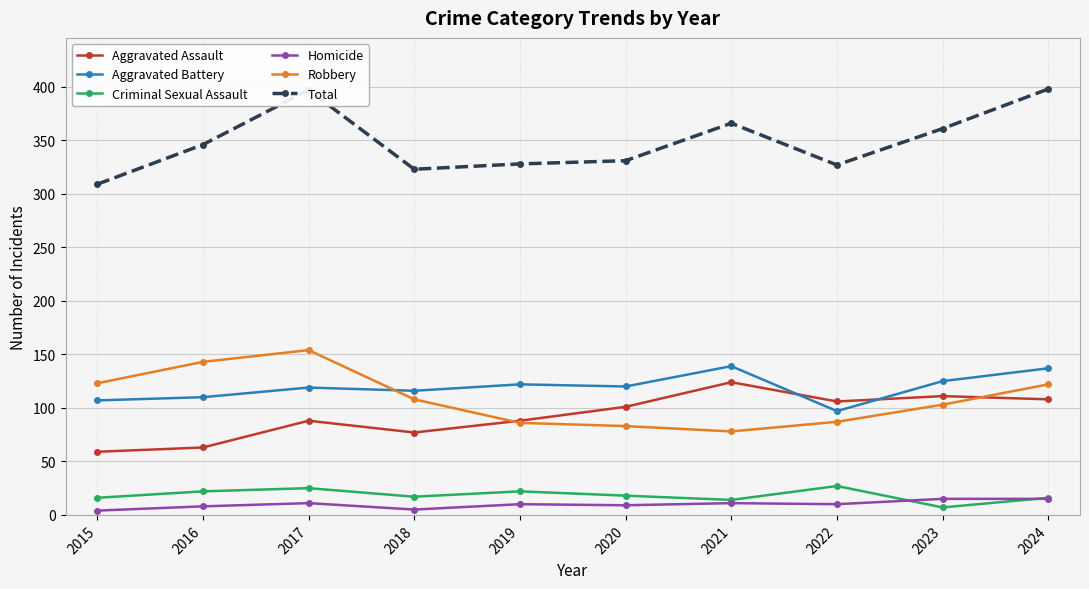

Count the number of data series in this chart.

6